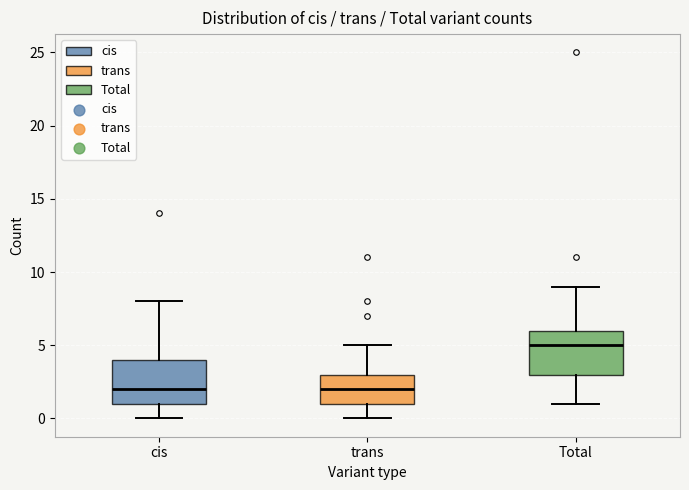

Reading left to right, transcribe this box plot: for each box, give where its median line is, the range the box spans, and where its two whiskers end, as read against the y-axis. The values are not printed on the chart, so give them approximately, as read against the axis.

cis: median 2, box 1 to 4, whiskers 0 to 8
trans: median 2, box 1 to 3, whiskers 0 to 5
Total: median 5, box 3 to 6, whiskers 1 to 9